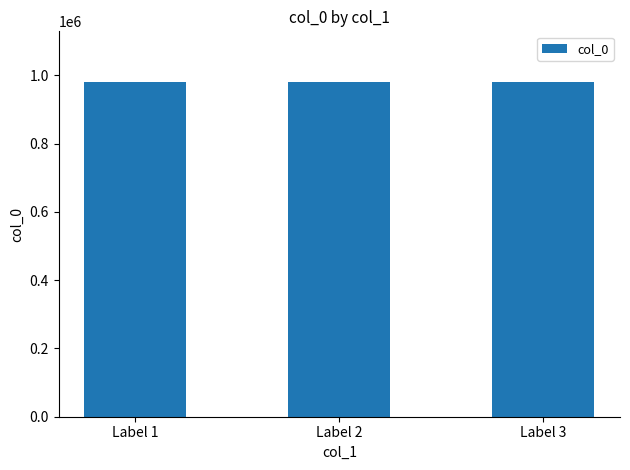

What is the change in value from Label 1 to Label 2?

-193